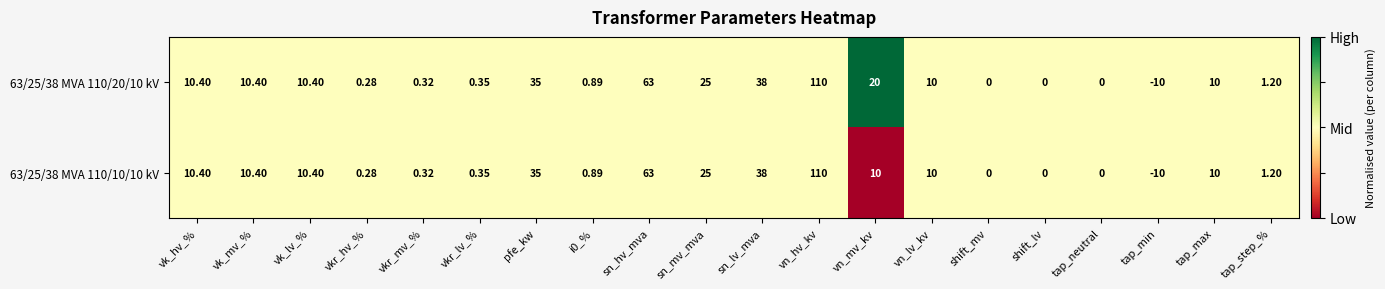

At which category is the sum across all series the highest?

vn_hv_kv